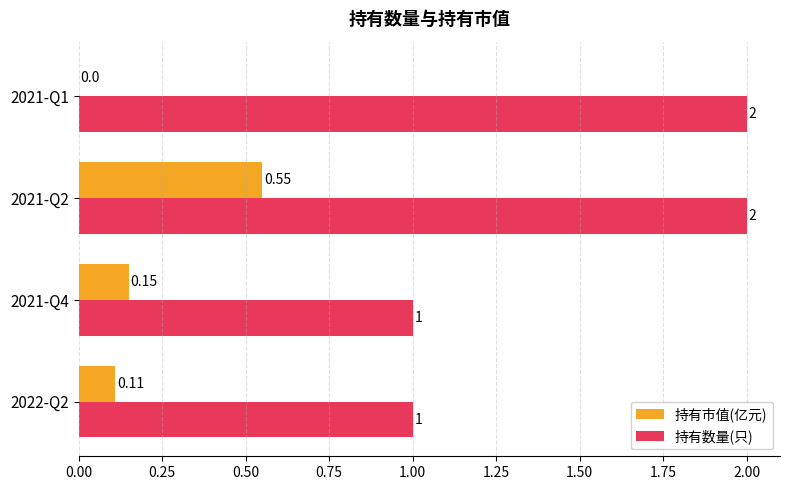

How many categories are shown in the chart?

4